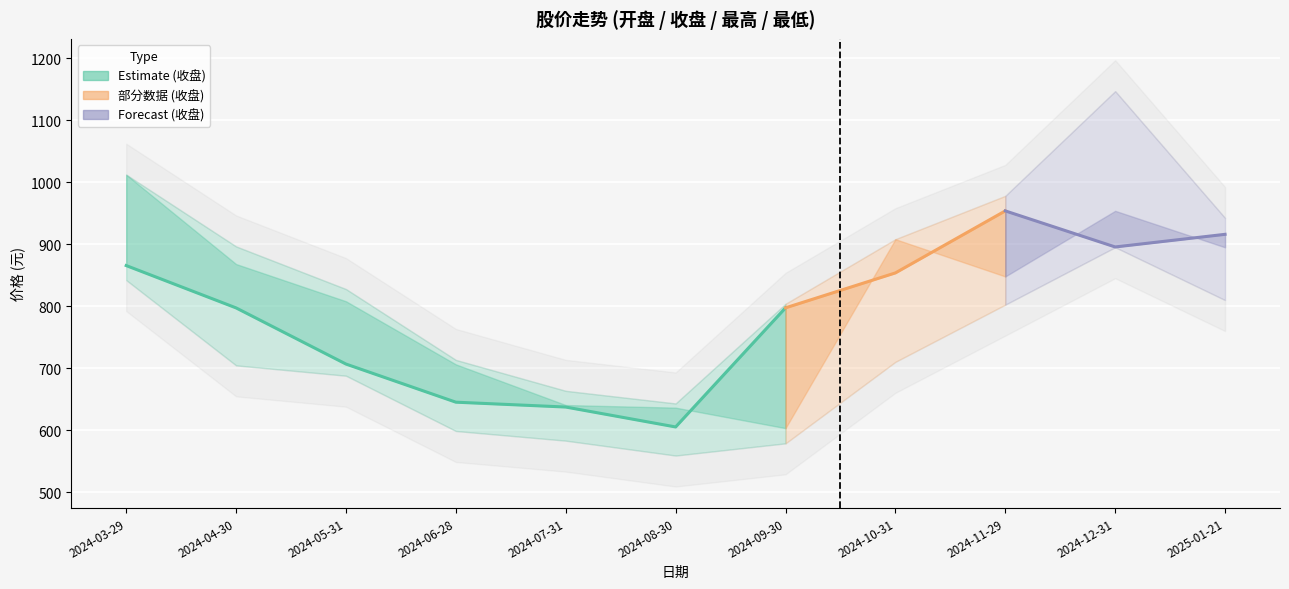

True or false: 最高 has more than 1 interior local peaks.

False